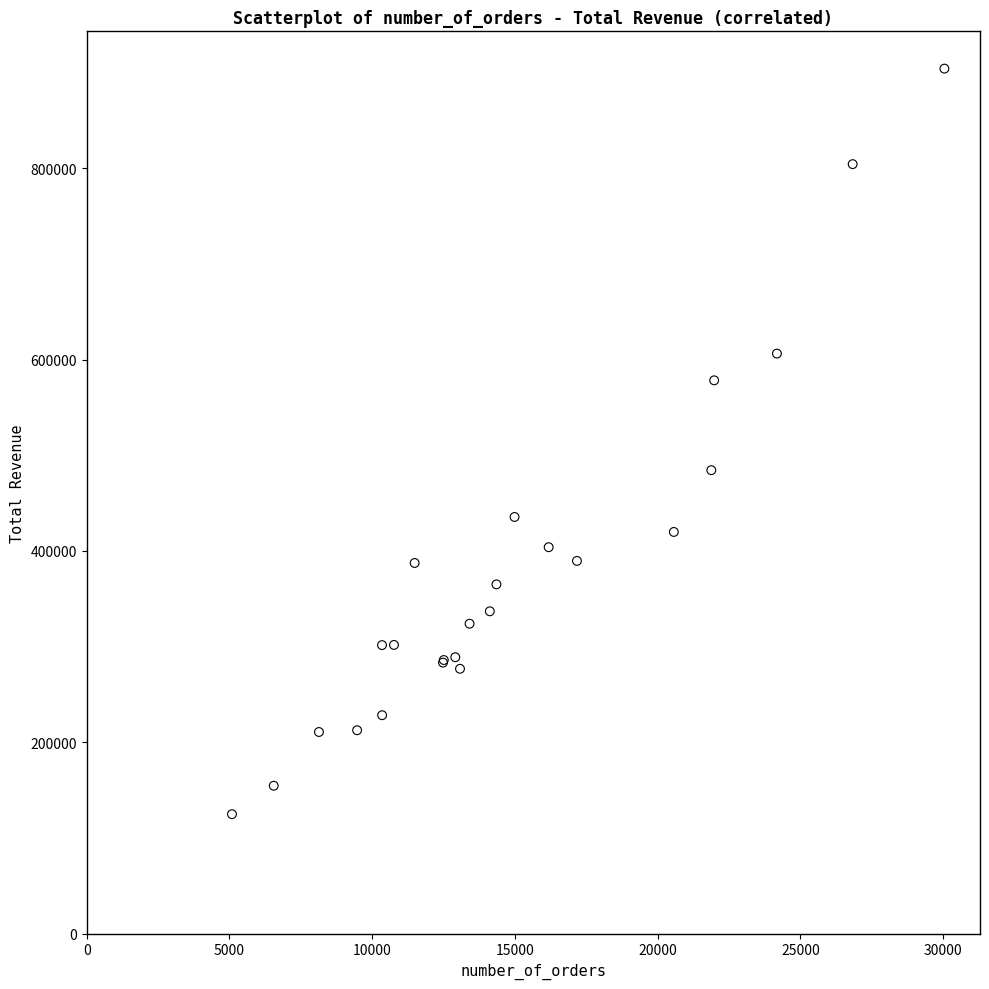

What Y value in the scatter plot is closest to 514526?

484422